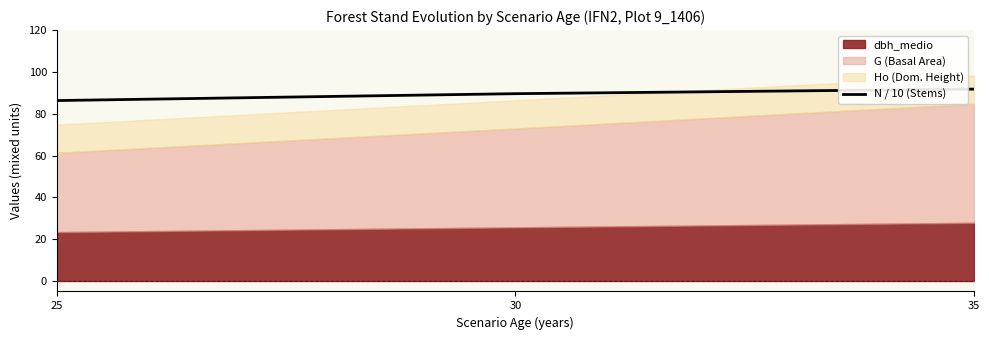

How many data points does each series have?

3